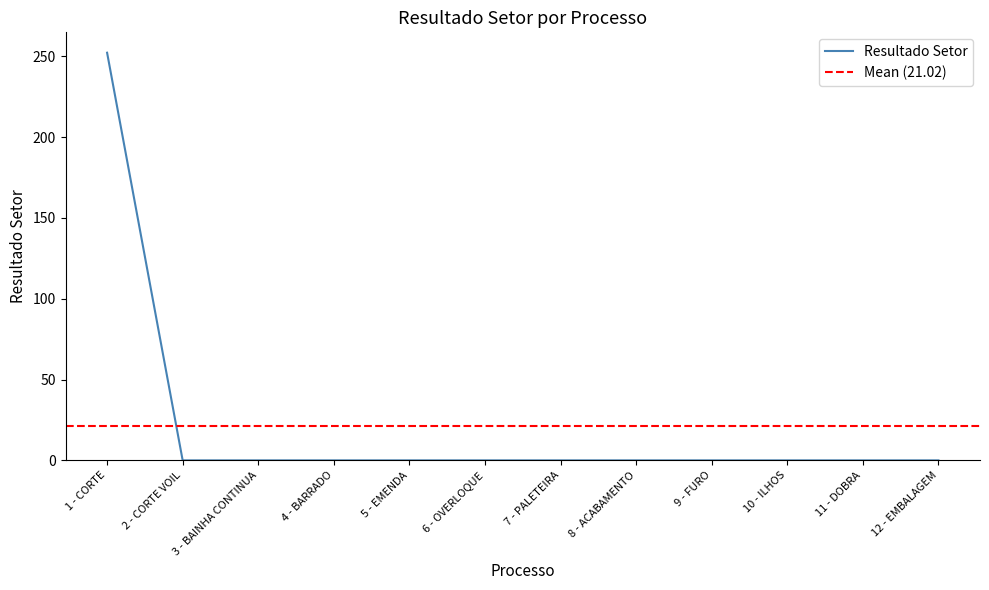

What position from the left is 10 - ILHOS?

10